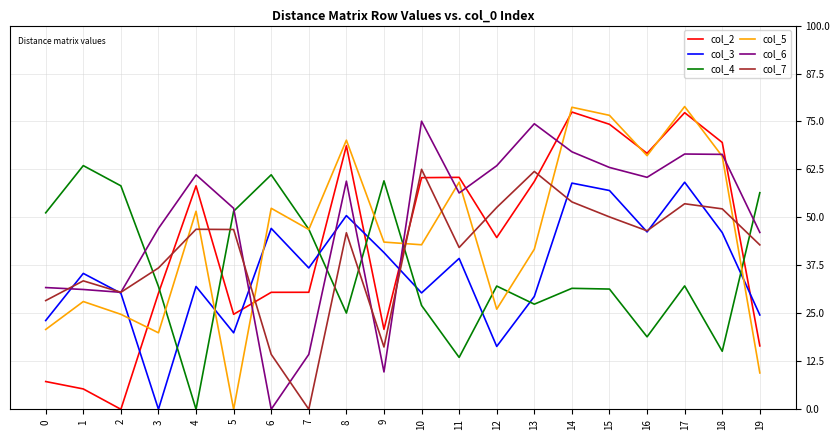

At which label does col_3 reach its minimum?

3